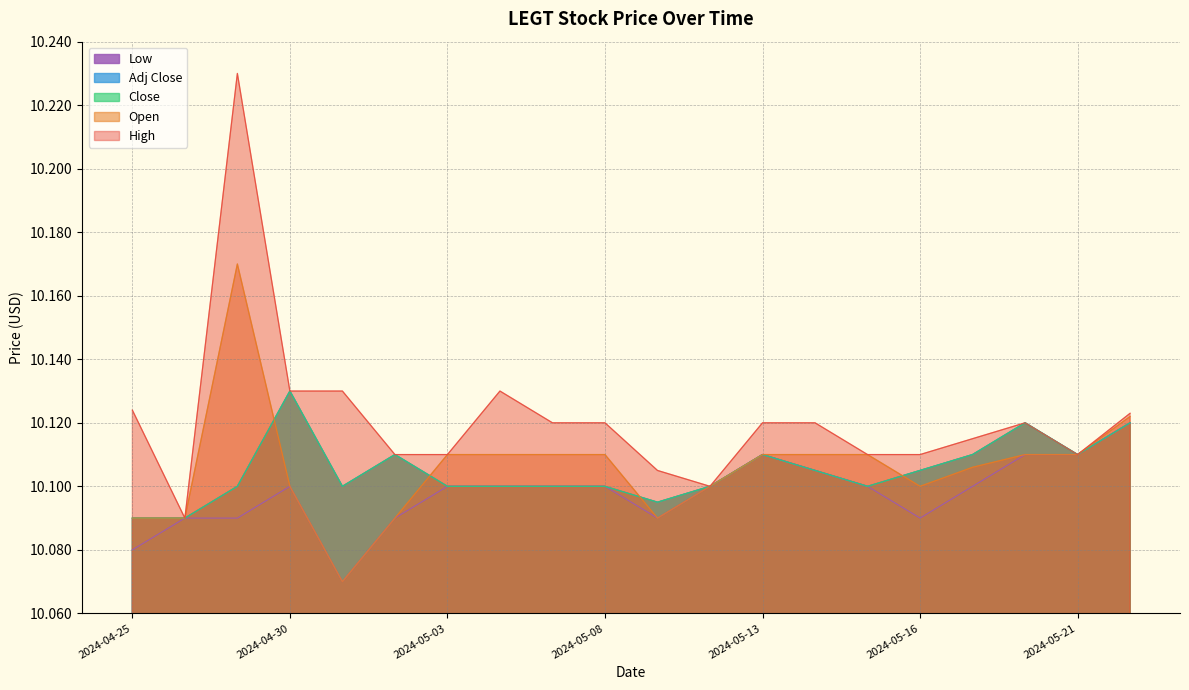

Which series has the largest range (max minus min)?

High